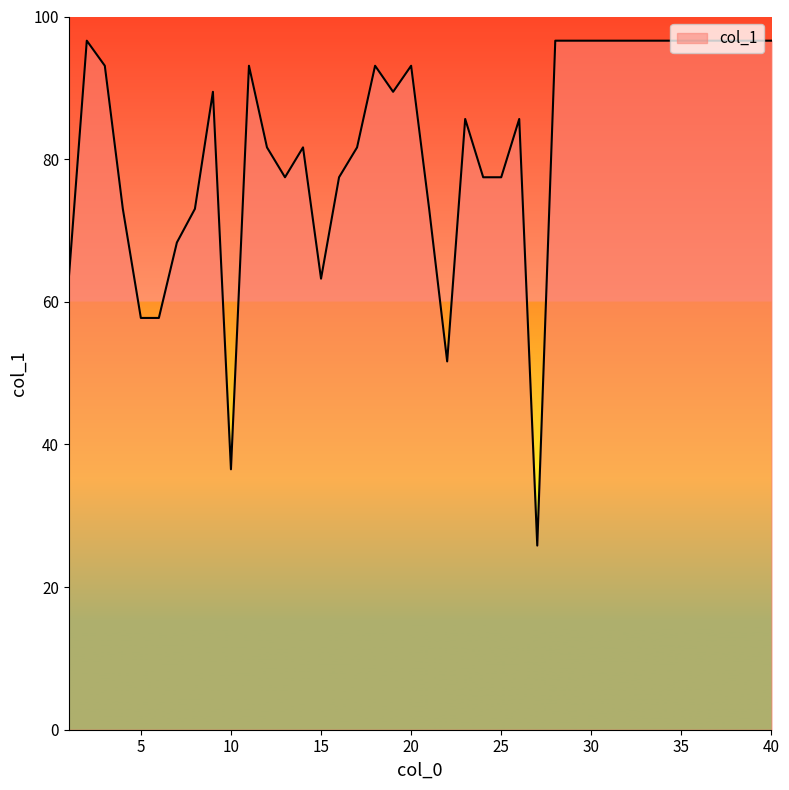

What is the sum of all values?

3273.2